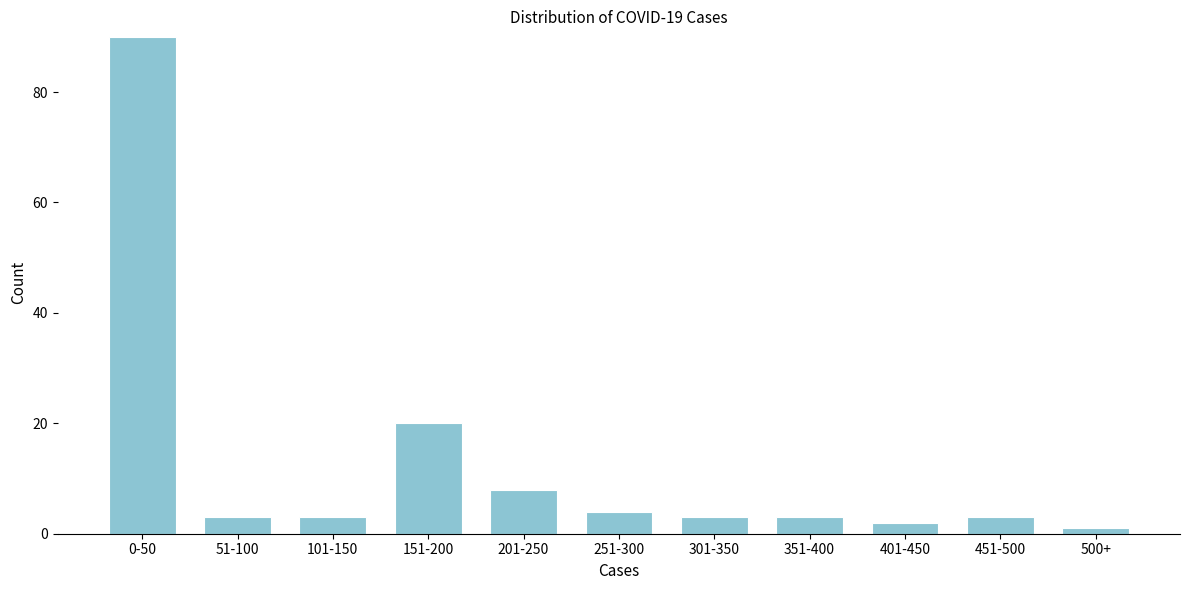

Reading left to right, list all the values displayed in this chart.

90	3	3	20	8	4	3	3	2	3	1